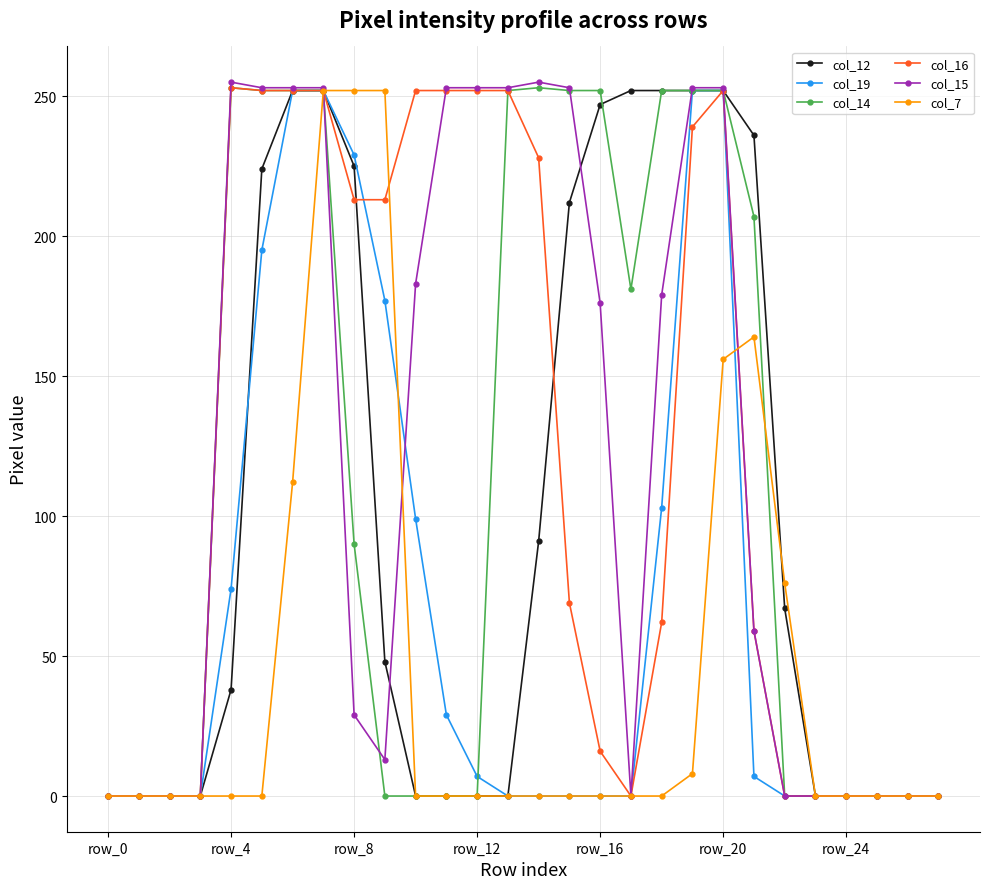

How many data points in col_14 are less than 90?

14